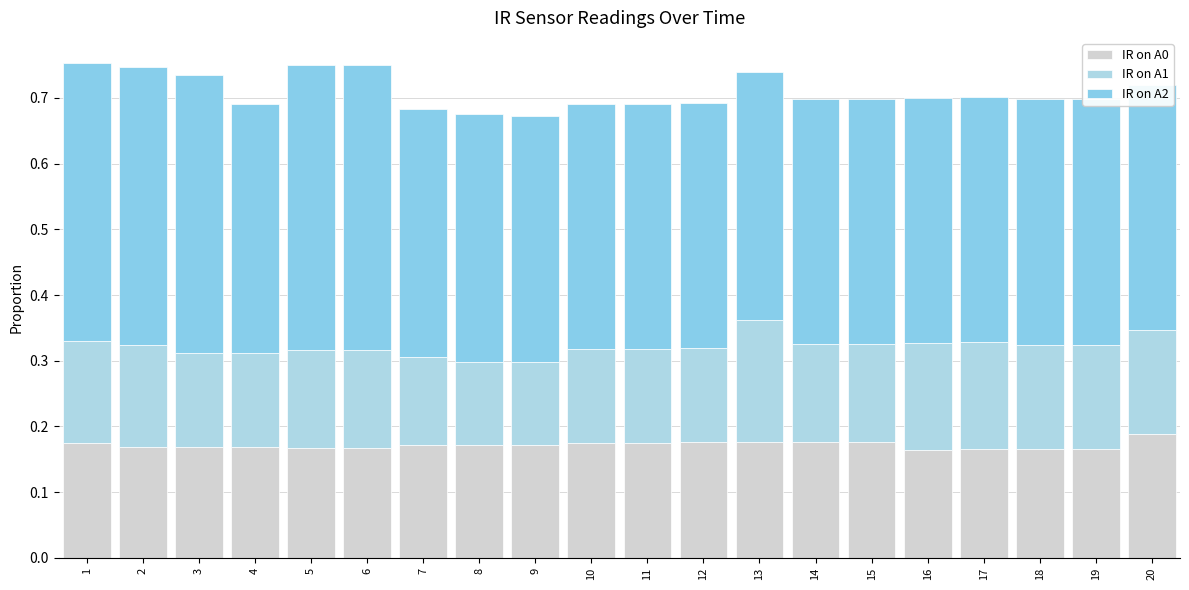

Which series has the largest total across all categories?

IR on A2